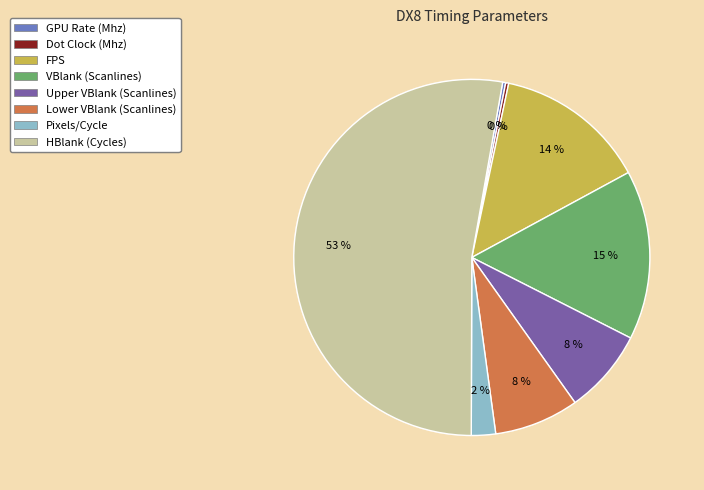

The VBlank (Scanlines) slice represents 1% of the pie. True or false?

False